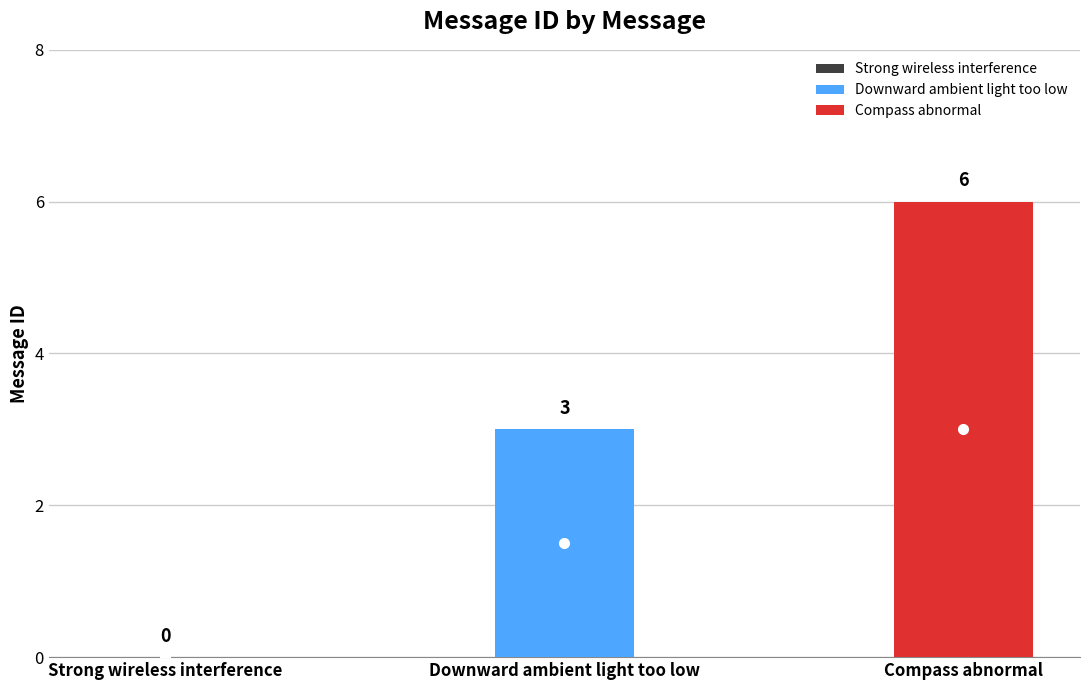

The chart shows a value of -4 at Strong wireless interference. True or false?

False